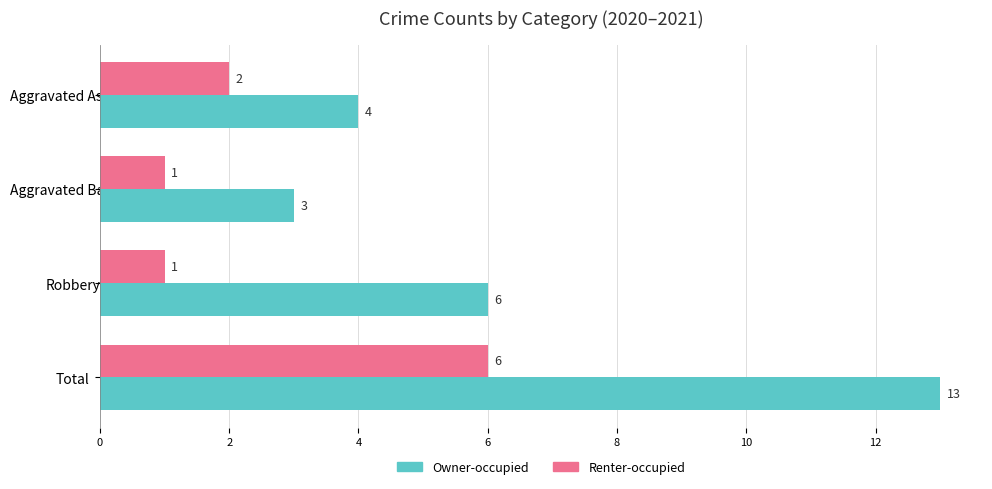

What is the difference between the second highest and minimum values in the Owner-occupied series?

3